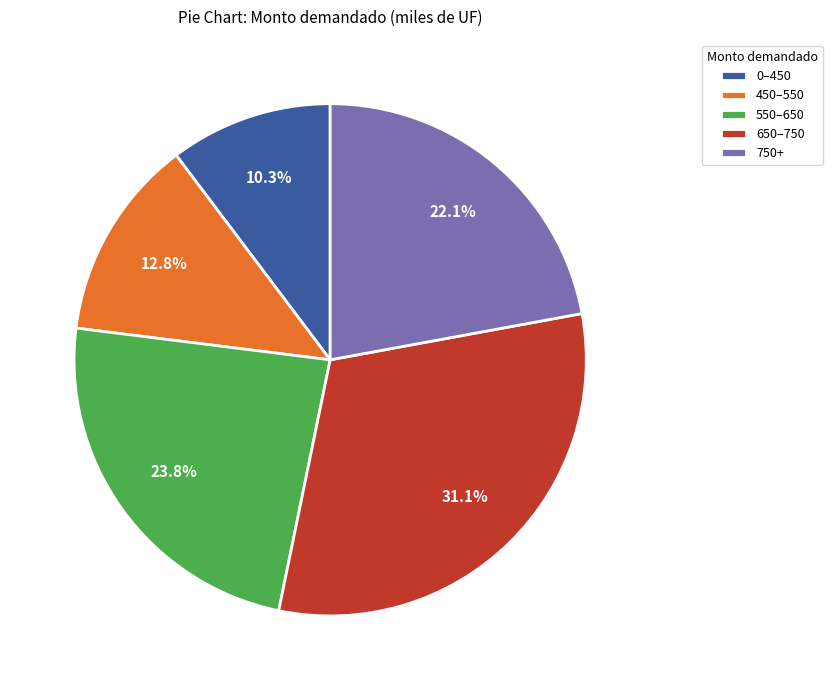

Rank the categories by value from highest to lowest.

650–750, 550–650, 750+, 450–550, 0–450